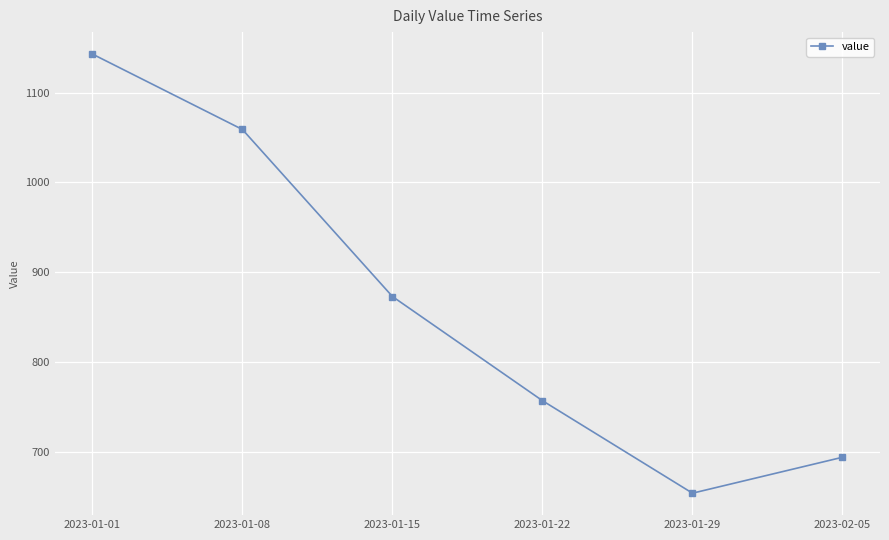

Which has a higher value, 2023-02-05 or 2023-01-15?

2023-01-15